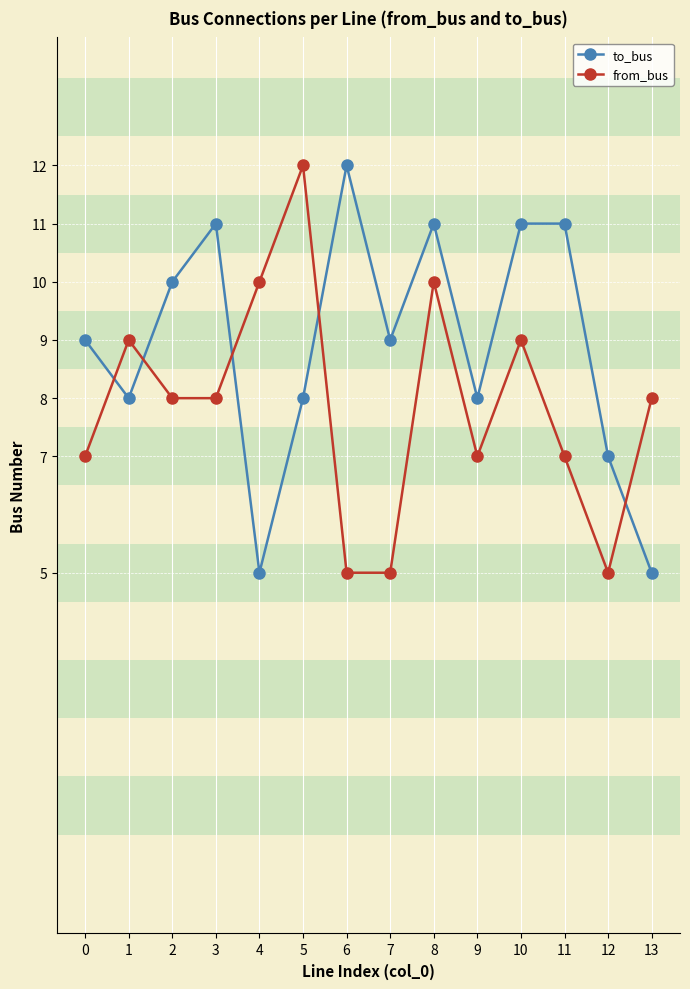

What is the minimum value shown in the chart?

5